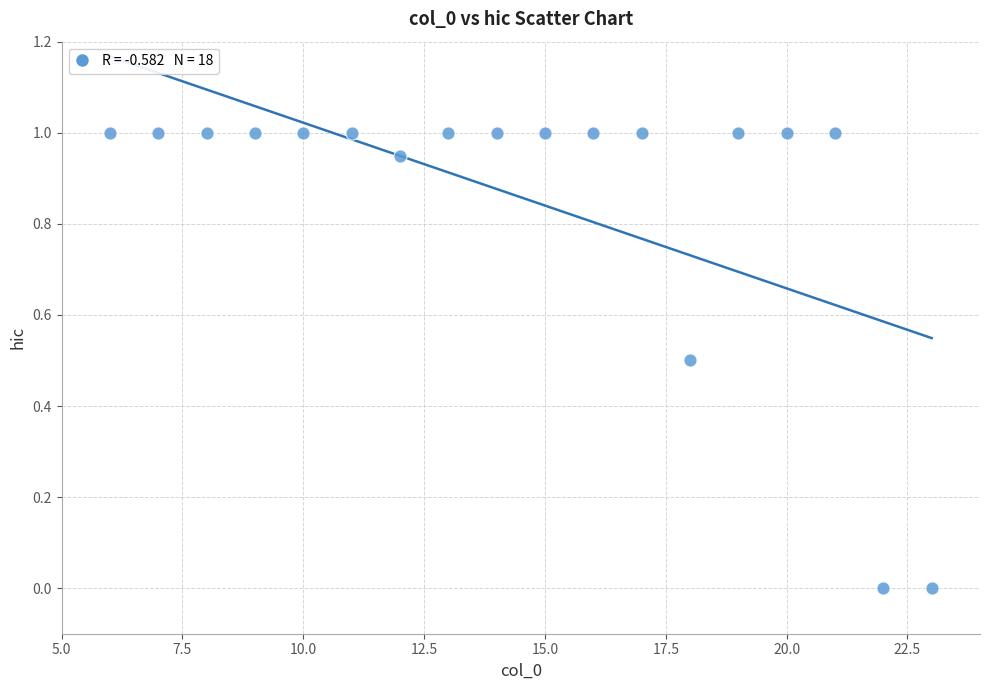

What is the range of Y values (max minus min)?

1.0